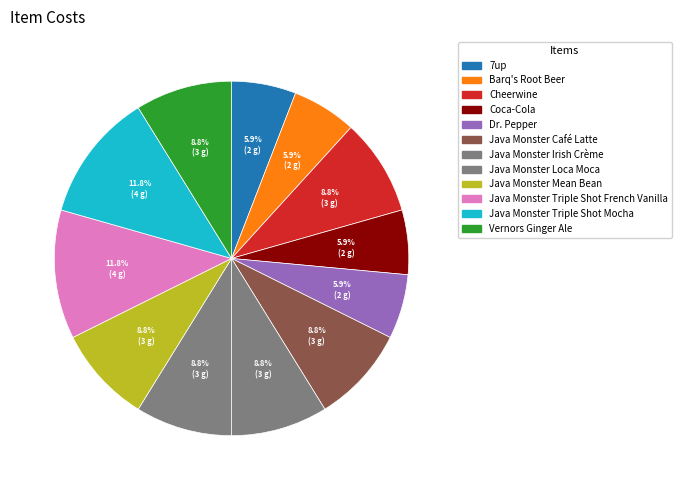

True or false: Java Monster Loca Moca accounts for 9% of the total.

True